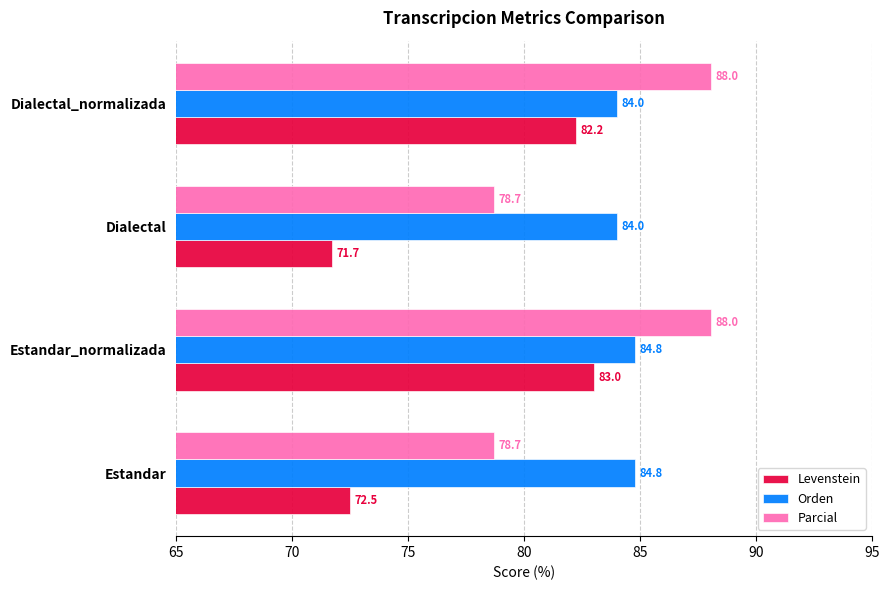

The value of Parcial at Dialectal is 41.5. True or false?

False